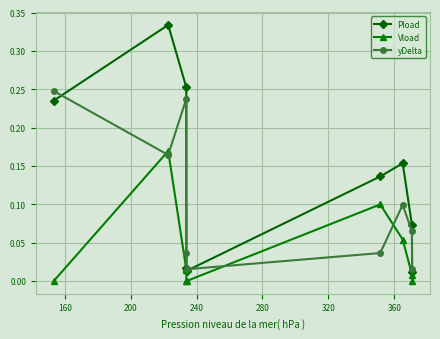

List the series in order of their peak value, highest first.

Pload, yDelta, Vload